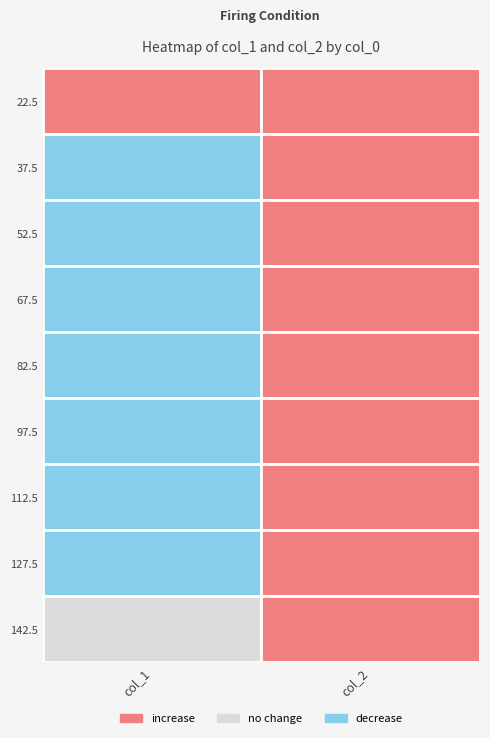

Is the value of 142.5 at 1 greater than the value of 67.5 at 1?

Yes